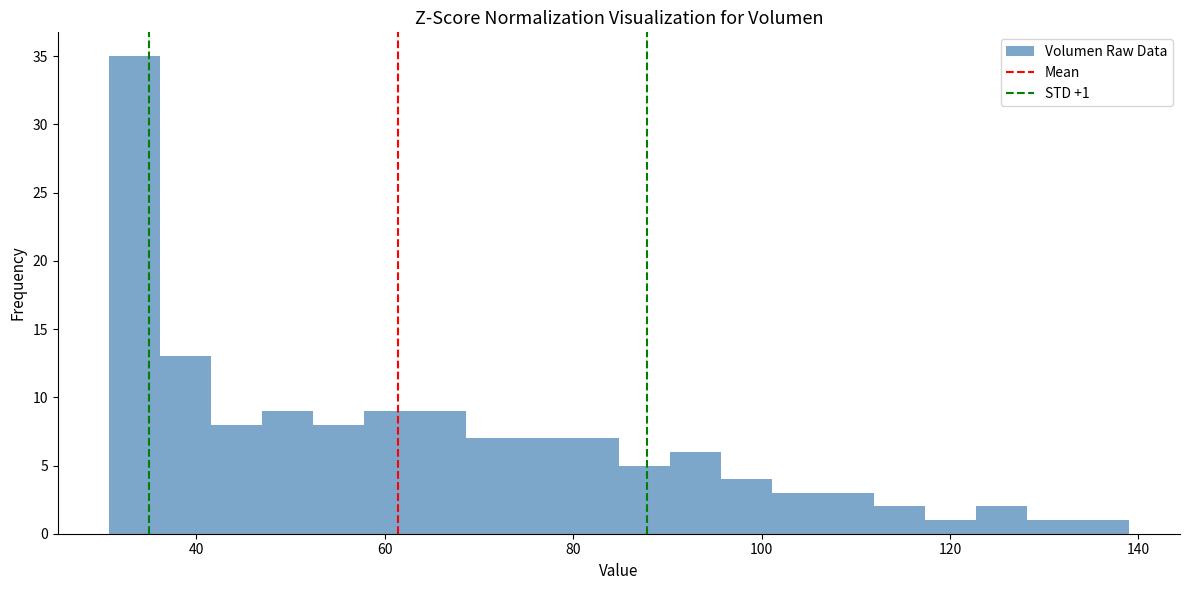

Around what value on the x-axis is the tallest bar? Give the approximate position of its centre, as read against the axis.

34